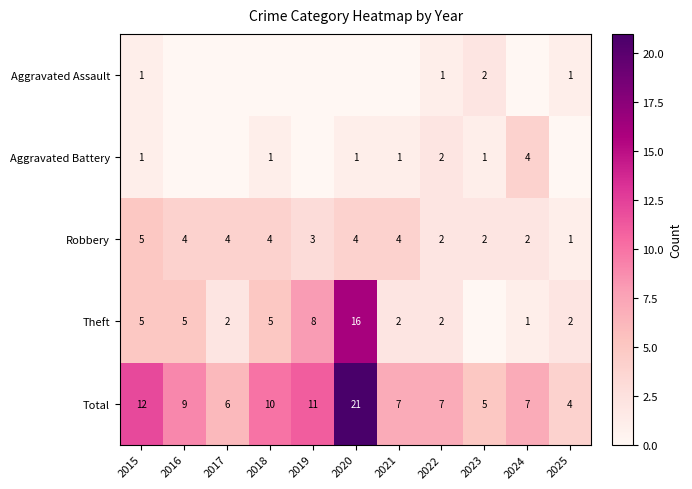

How many data points does each series have?

11